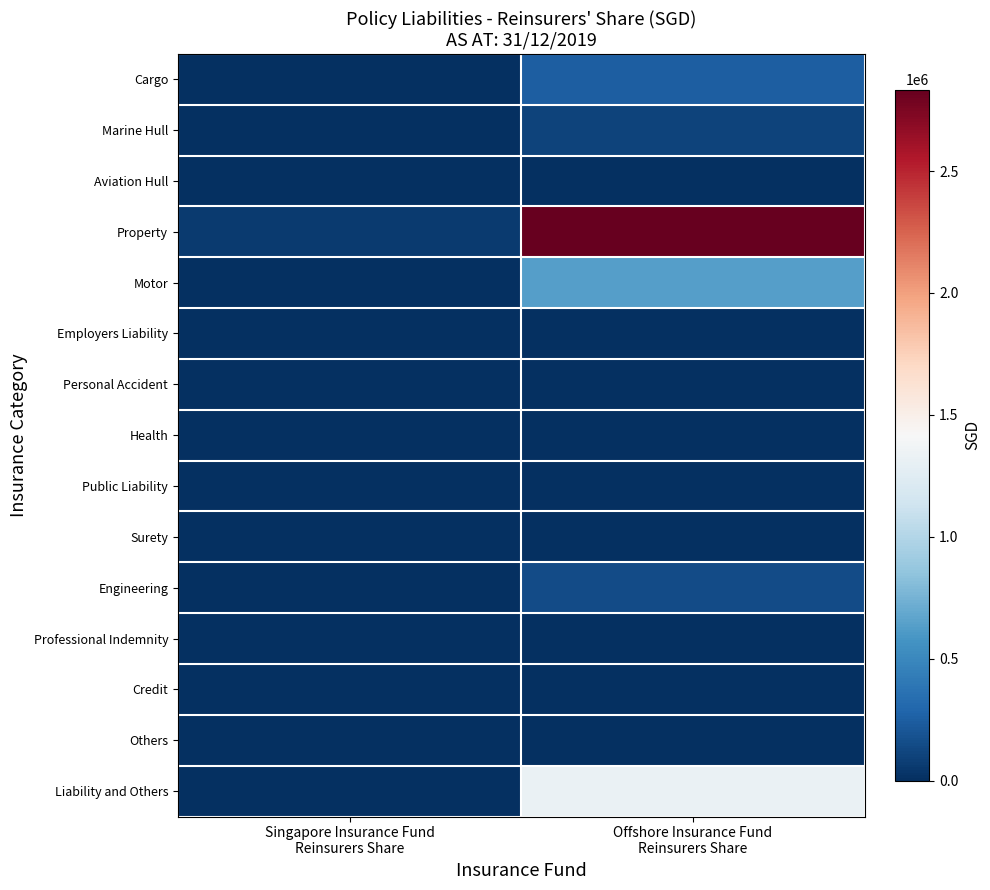

Reading left to right, list all the values displayed in this chart.

Cargo: Singapore Insurance Fund
Reinsurers Share=453	Offshore Insurance Fund
Reinsurers Share=245956
Marine Hull: Singapore Insurance Fund
Reinsurers Share=1308	Offshore Insurance Fund
Reinsurers Share=104316
Aviation Hull: Singapore Insurance Fund
Reinsurers Share=0	Offshore Insurance Fund
Reinsurers Share=1426
Property: Singapore Insurance Fund
Reinsurers Share=59221	Offshore Insurance Fund
Reinsurers Share=2834177
Motor: Singapore Insurance Fund
Reinsurers Share=1111	Offshore Insurance Fund
Reinsurers Share=640989
Employers Liability: Singapore Insurance Fund
Reinsurers Share=342	Offshore Insurance Fund
Reinsurers Share=0
Personal Accident: Singapore Insurance Fund
Reinsurers Share=27	Offshore Insurance Fund
Reinsurers Share=0
Health: Singapore Insurance Fund
Reinsurers Share=0	Offshore Insurance Fund
Reinsurers Share=0
Public Liability: Singapore Insurance Fund
Reinsurers Share=43	Offshore Insurance Fund
Reinsurers Share=0
Surety: Singapore Insurance Fund
Reinsurers Share=1033	Offshore Insurance Fund
Reinsurers Share=0
Engineering: Singapore Insurance Fund
Reinsurers Share=660	Offshore Insurance Fund
Reinsurers Share=152091
Professional Indemnity: Singapore Insurance Fund
Reinsurers Share=0	Offshore Insurance Fund
Reinsurers Share=0
Credit: Singapore Insurance Fund
Reinsurers Share=0	Offshore Insurance Fund
Reinsurers Share=0
Others: Singapore Insurance Fund
Reinsurers Share=1770	Offshore Insurance Fund
Reinsurers Share=0
Liability and Others: Singapore Insurance Fund
Reinsurers Share=0	Offshore Insurance Fund
Reinsurers Share=1322792